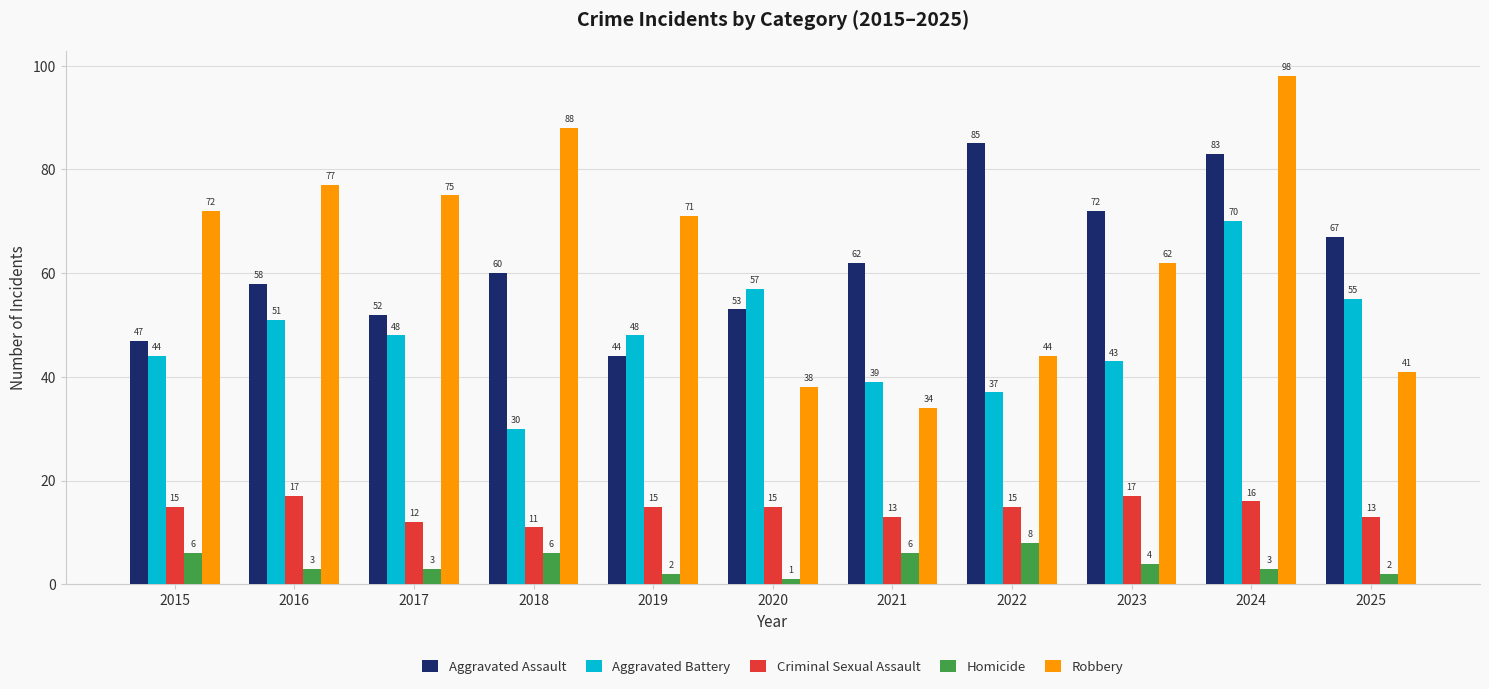

At how many categories does at least one series exceed 29?

11